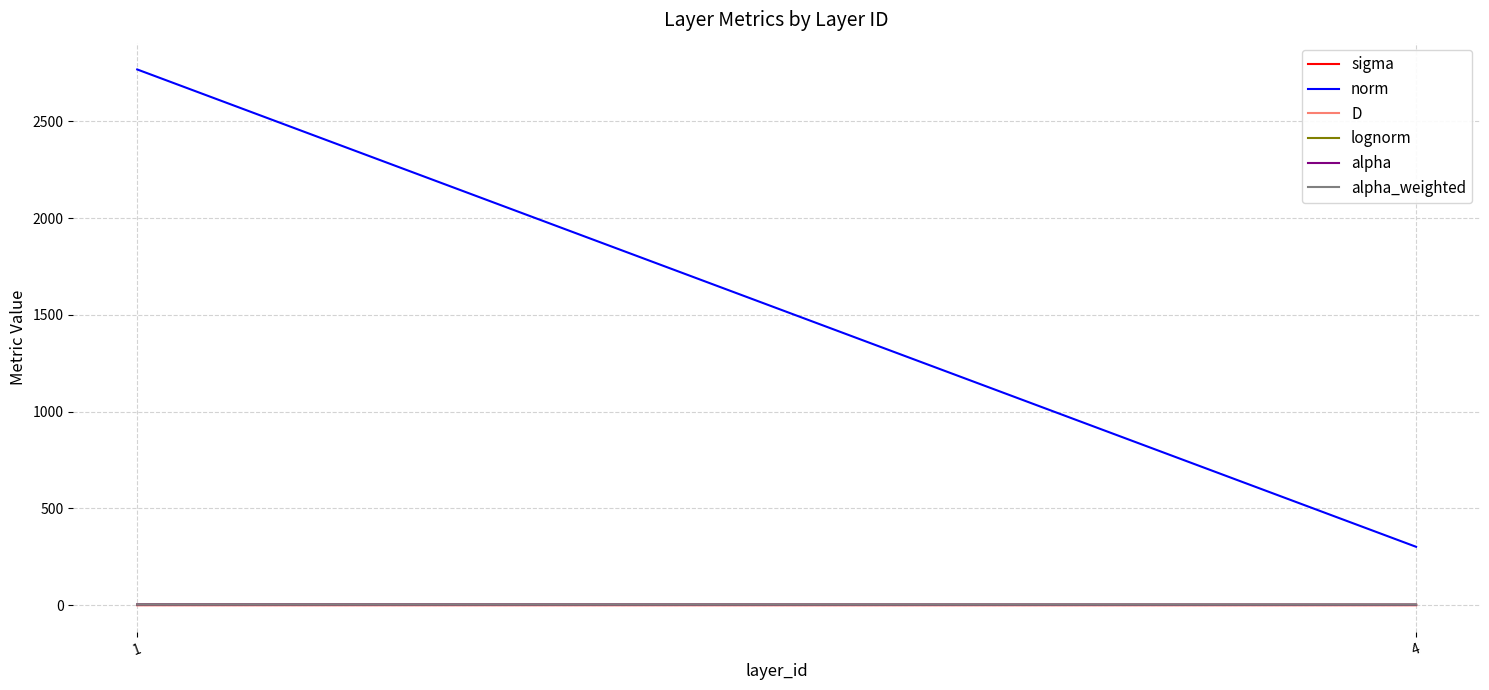

Which series changed the most between 1 and 4?

norm